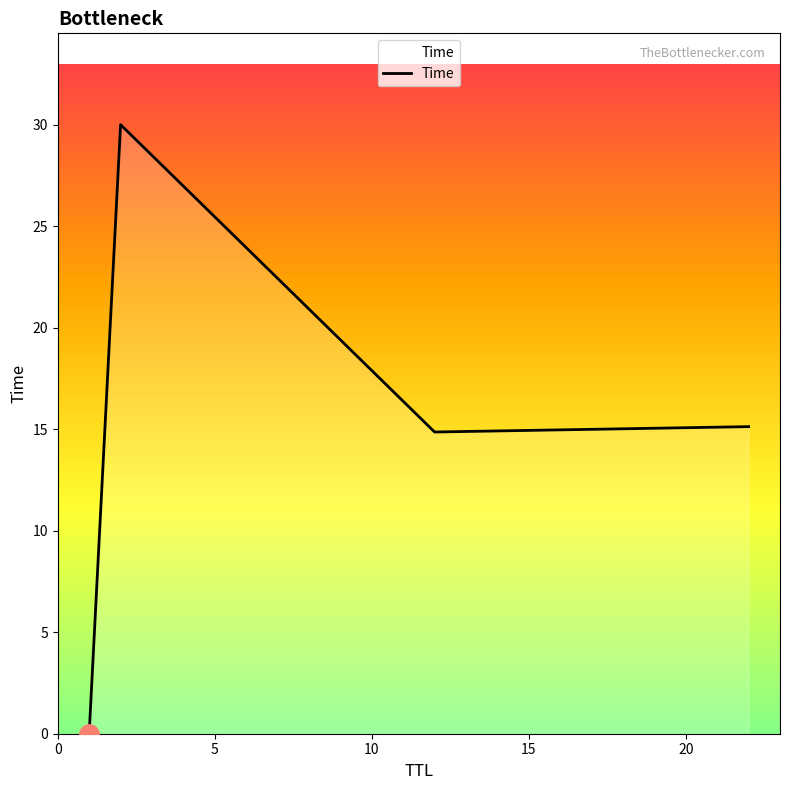

What is the sum of all values?

60.0